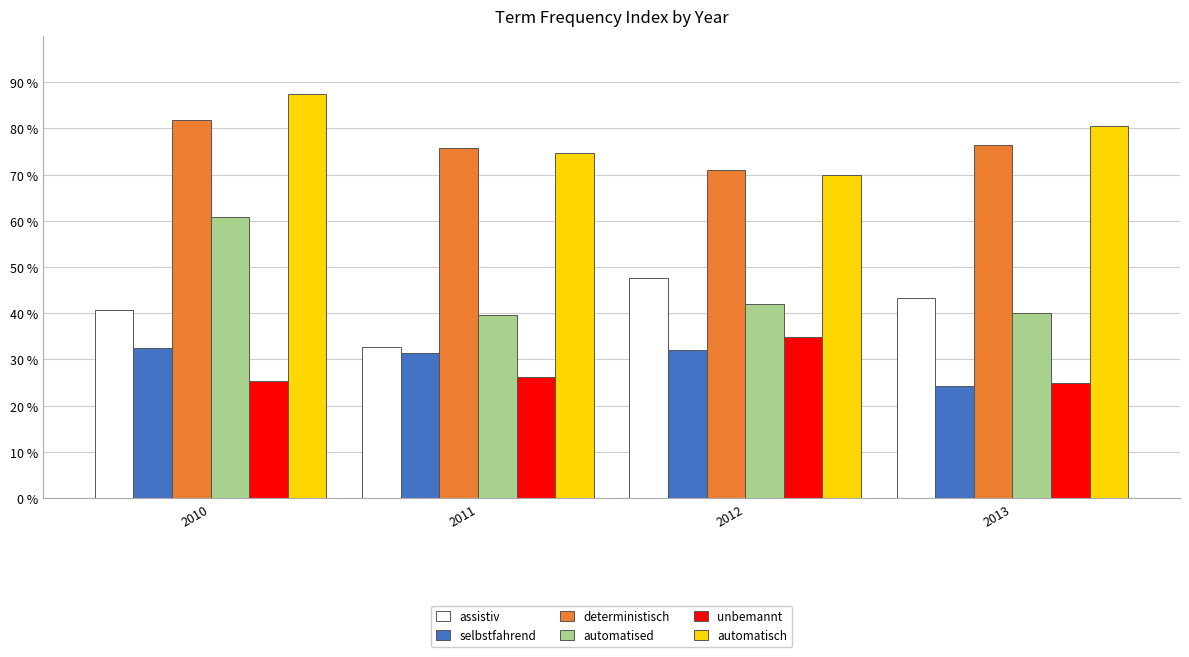

Rank the series at 2010 from lowest to highest value.

unbemannt, selbstfahrend, assistiv, automatised, deterministisch, automatisch